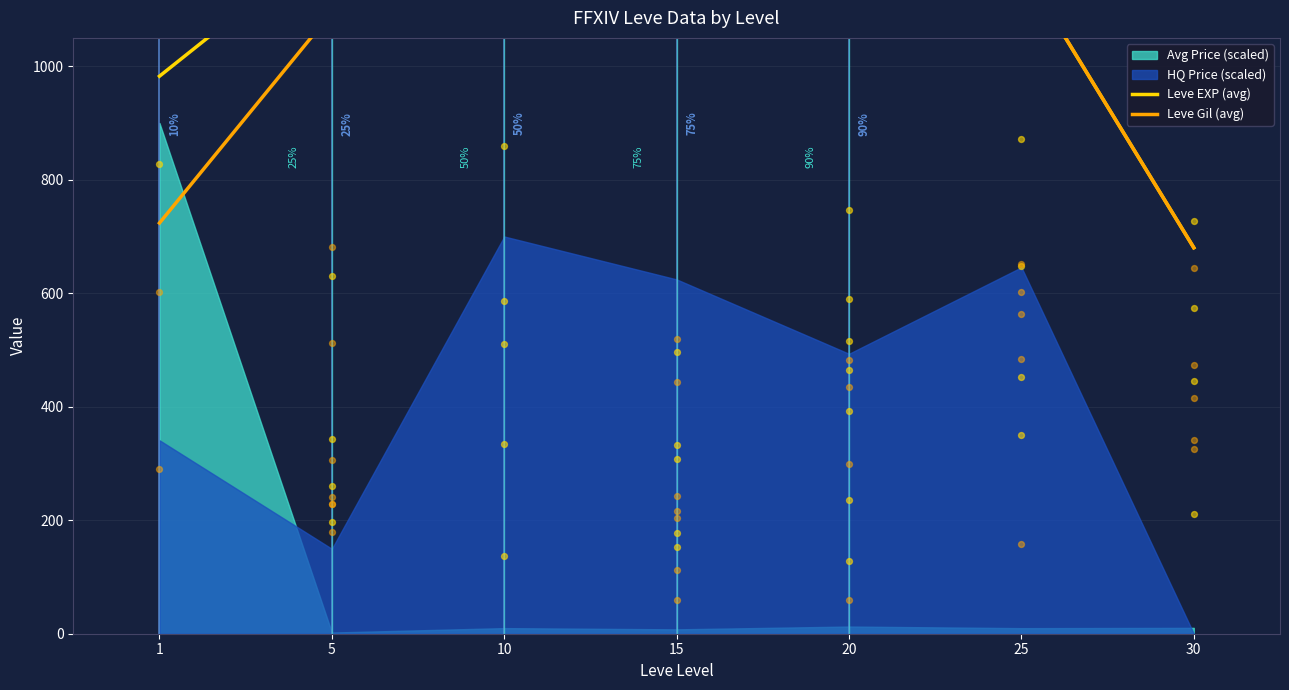

Is the value of Leve EXP (avg) at 30 greater than the value of Leve Gil (avg) at 10?

No